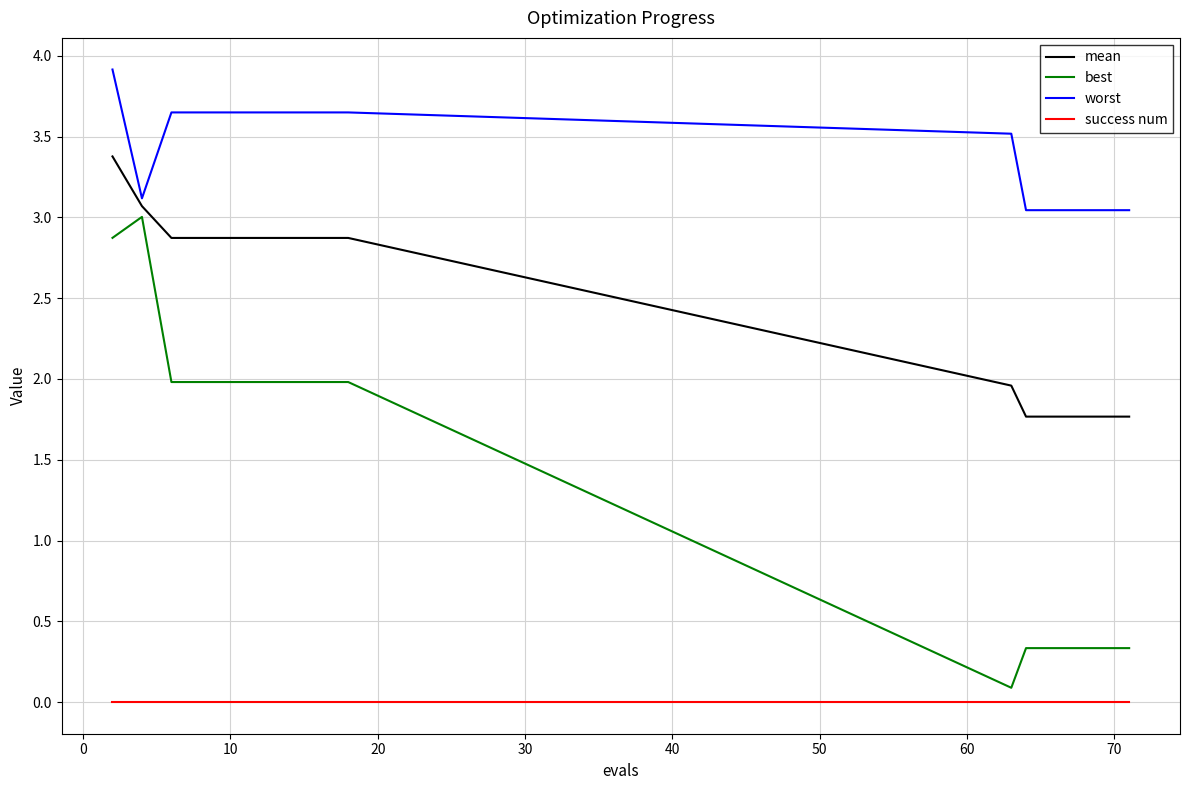

List the series in order of their overall mean, highest first.

worst, mean, best, success num